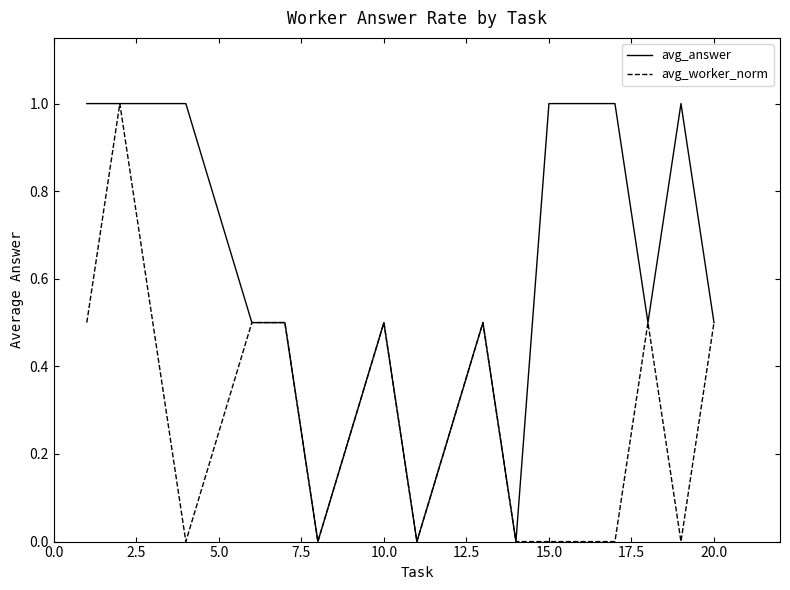

List the series in order of their overall mean, highest first.

avg_answer, avg_worker_norm